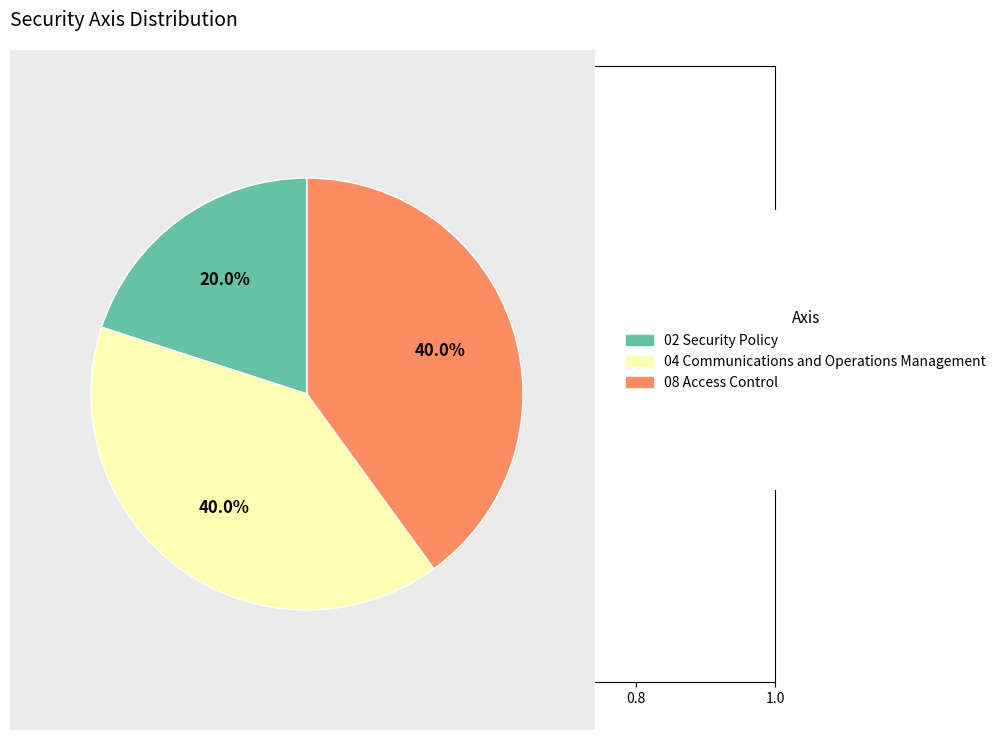

How many segments does this pie chart have?

3